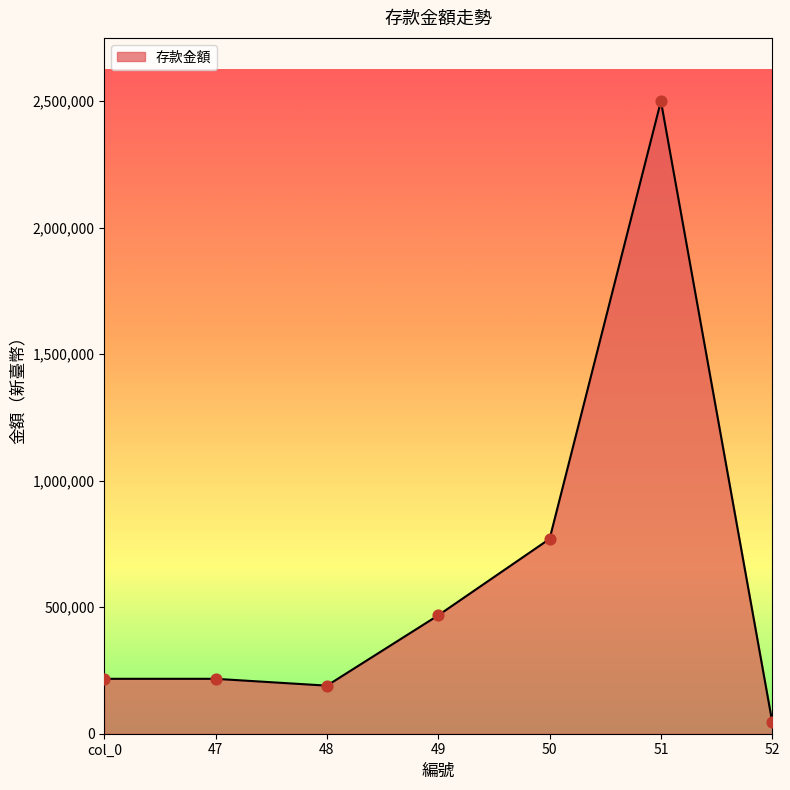

What is the change in value from 47 to 49?

+251000